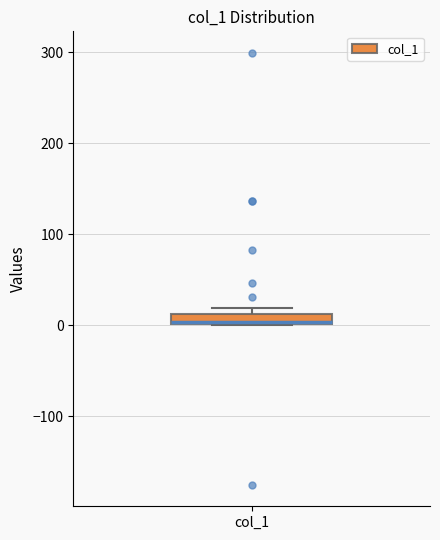

Where is the lower edge of the box for col_1 on the y-axis? The values are not printed on the chart, so give them approximately, as read against the axis.

0